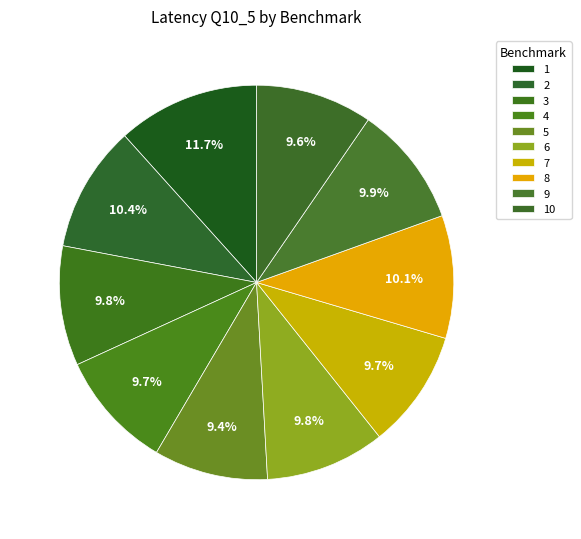

How many slices are in this pie chart?

10